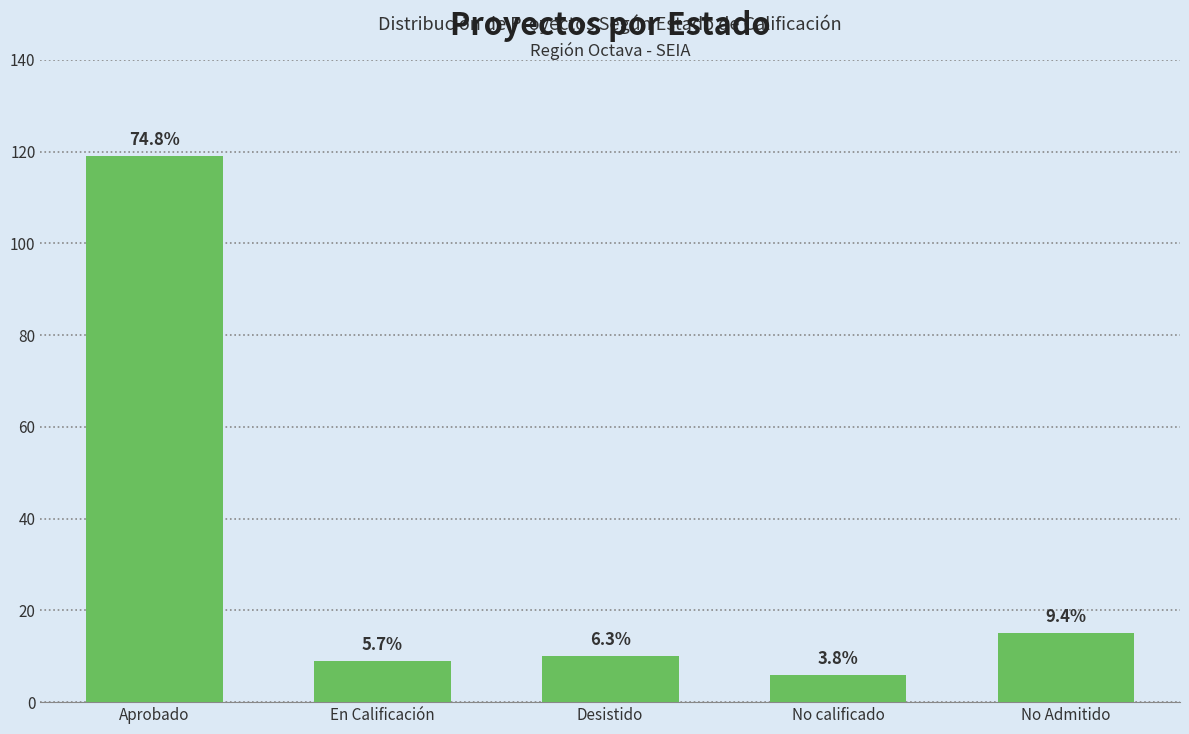

True or false: the data shows 9 at En Calificación.

True